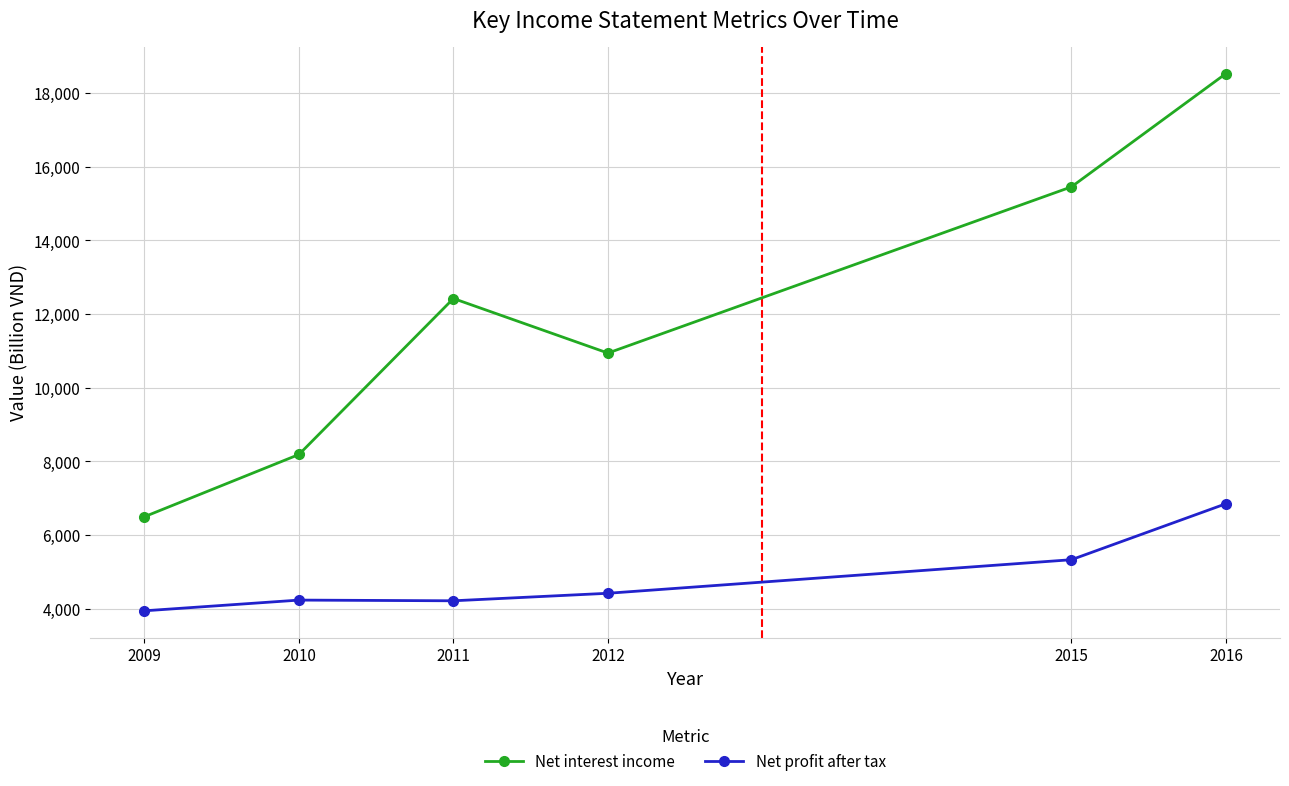

What are all the series names shown in the legend?

Net interest income, Net profit after tax